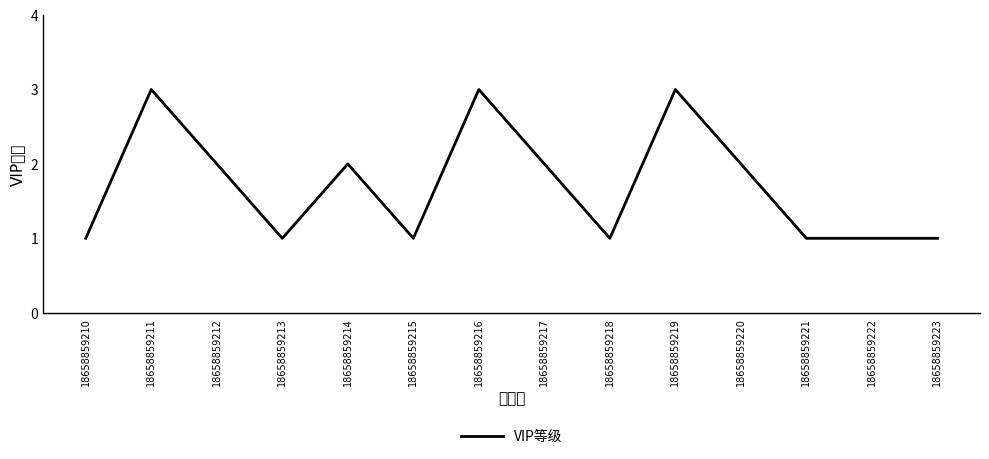

What is the minimum value shown in the chart?

1